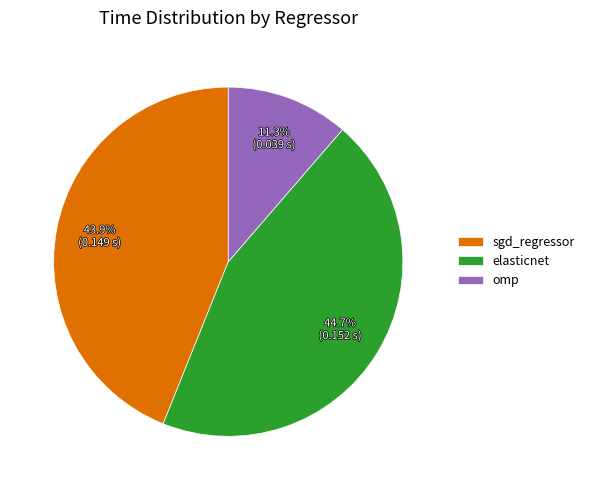

Is it true that sgd_regressor is 44% of the pie?

True